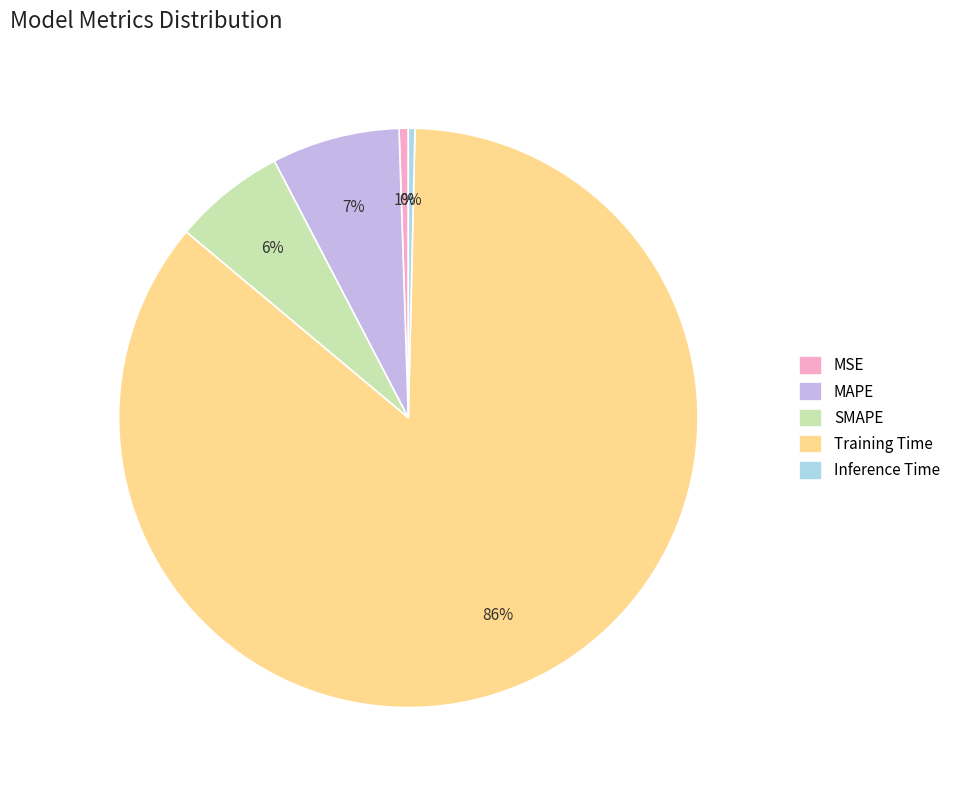

To the nearest percent, what portion does MSE represent?

1%